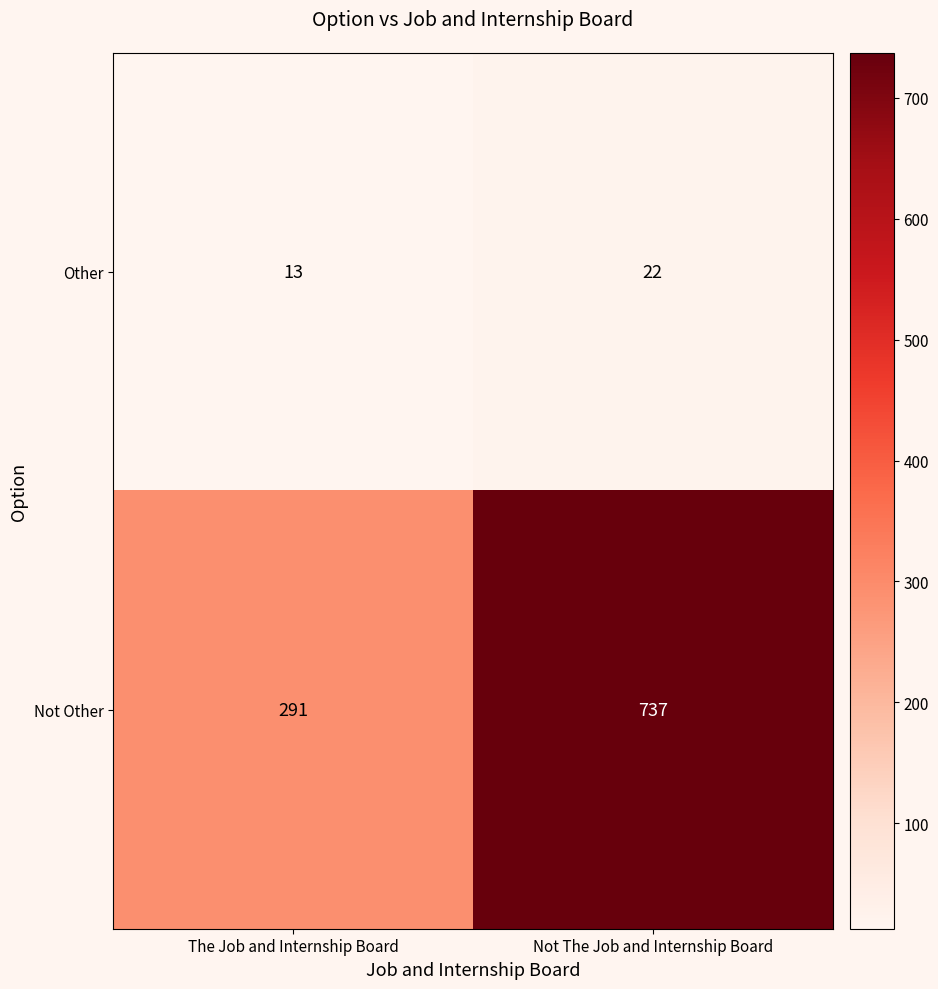

True or false: Other has a value of 10 at Not The Job and Internship Board.

False